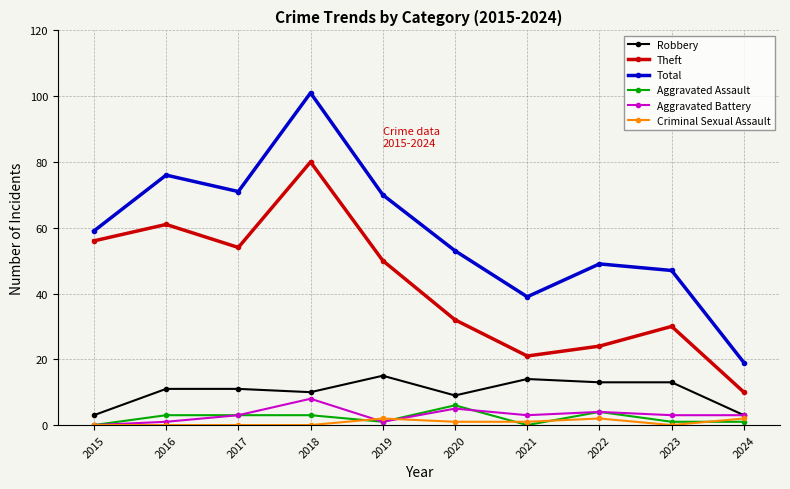

True or false: Theft and Aggravated Battery intersect in this chart.

False